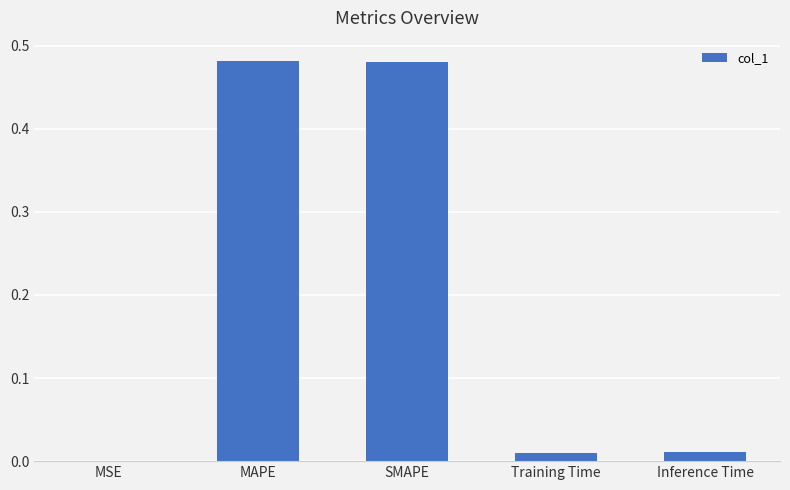

Where is the data nearest to the value 0?

MSE